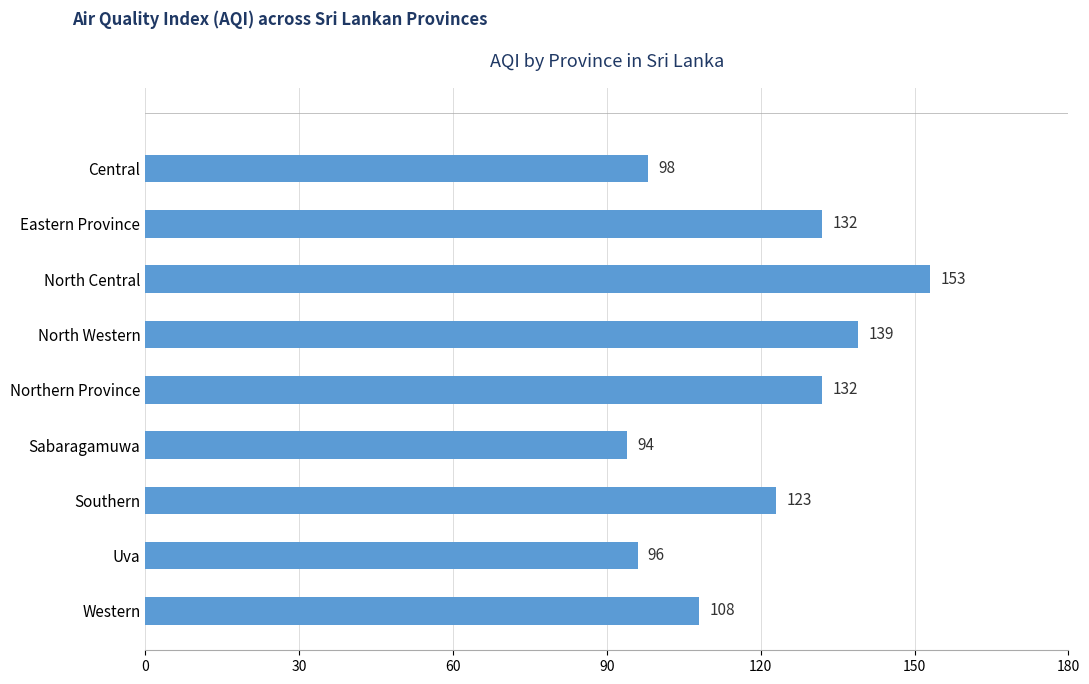

How many distinct data groups are displayed?

1